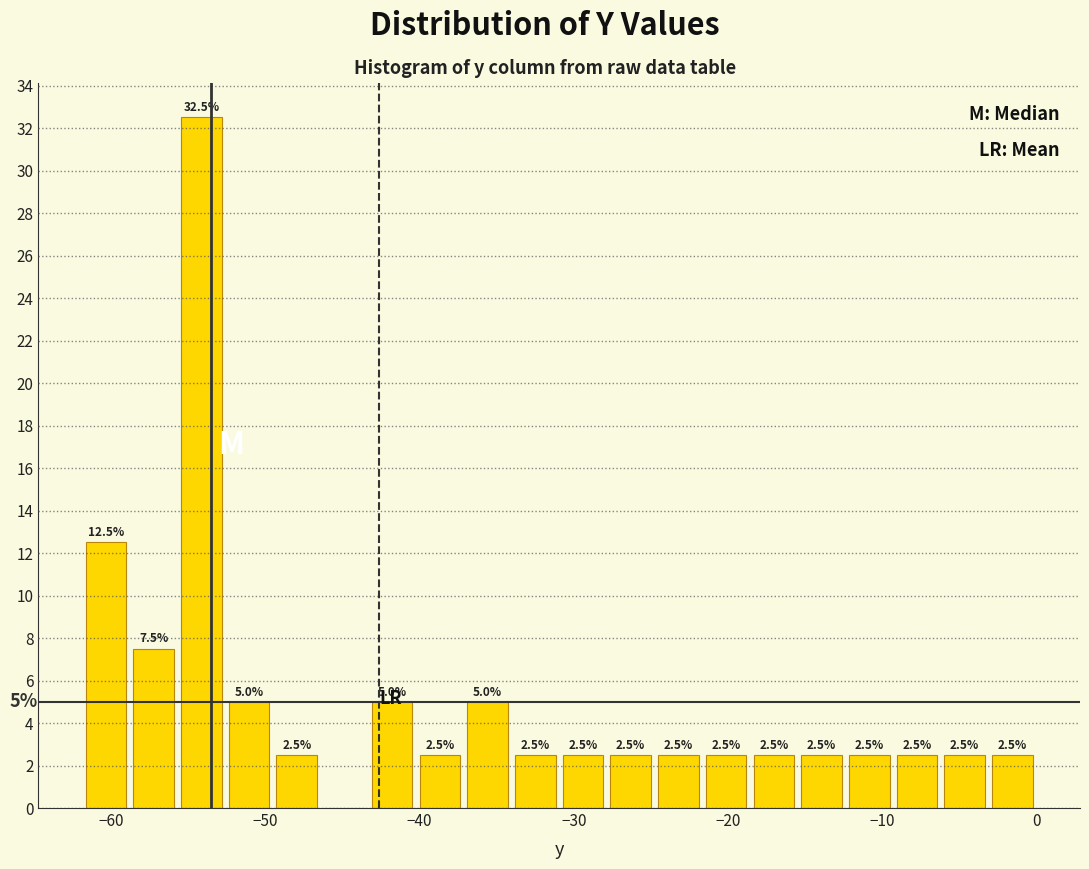

Read against the x-axis, roughly where is the centre of the tallest bar?

-54